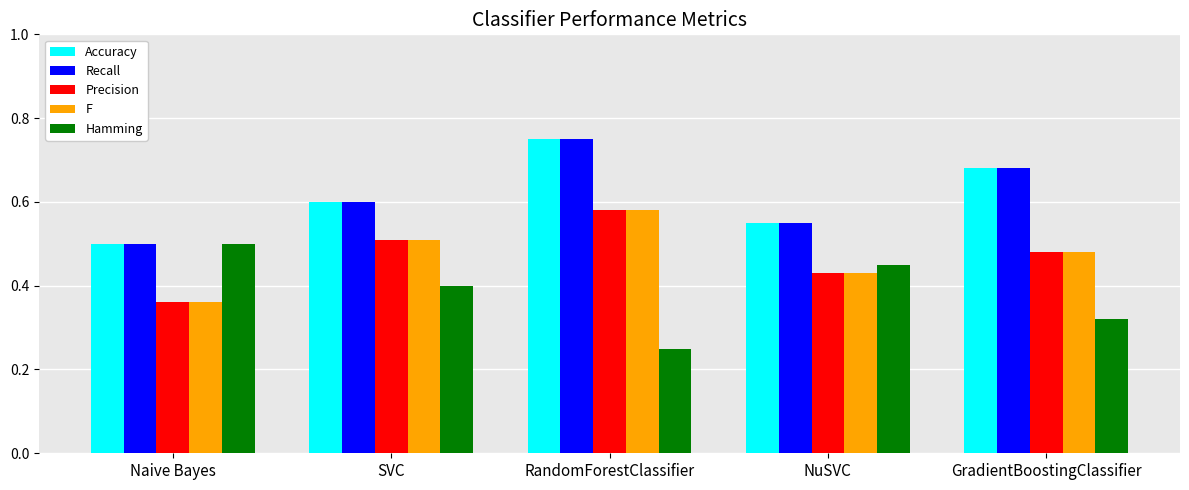

At which label is Precision closest to 0?

Naive Bayes